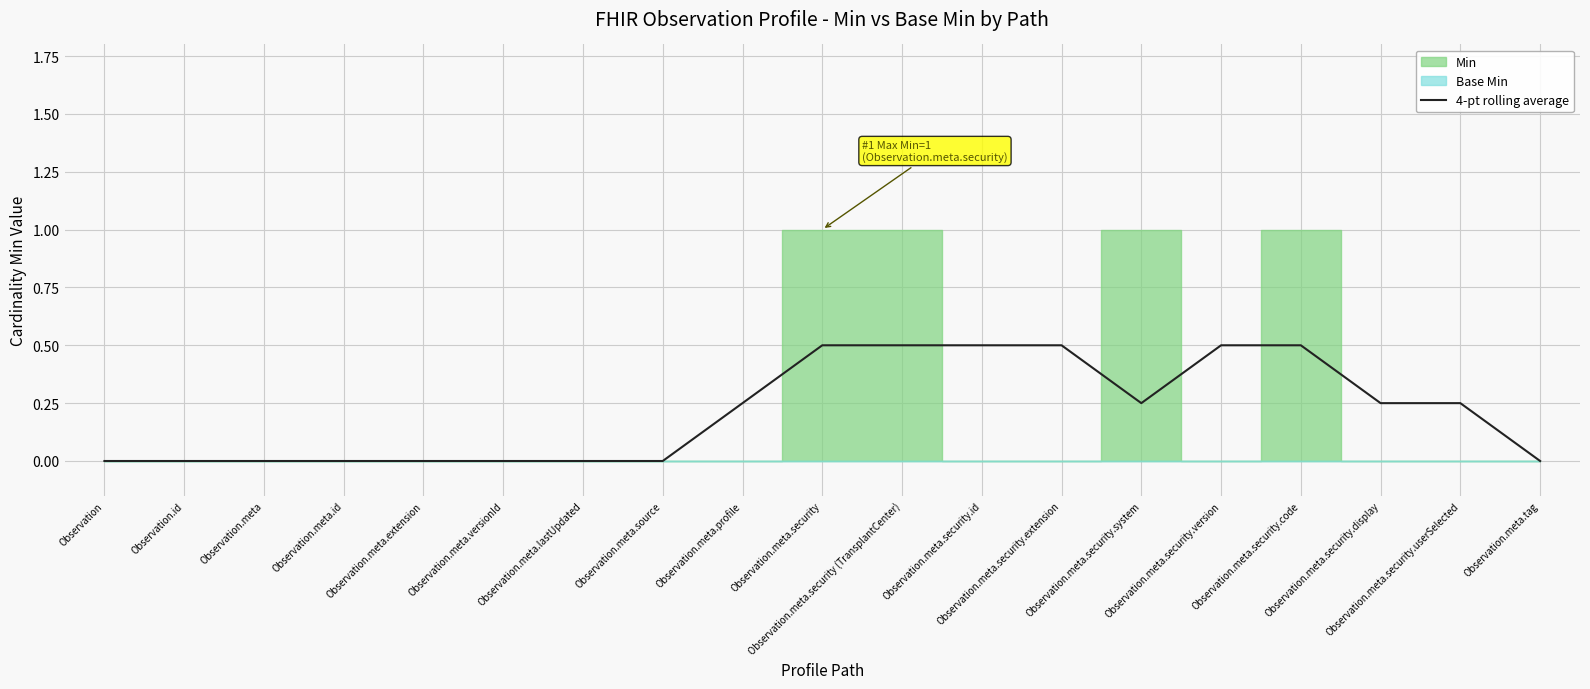

How many values are between 0 and 1?

19